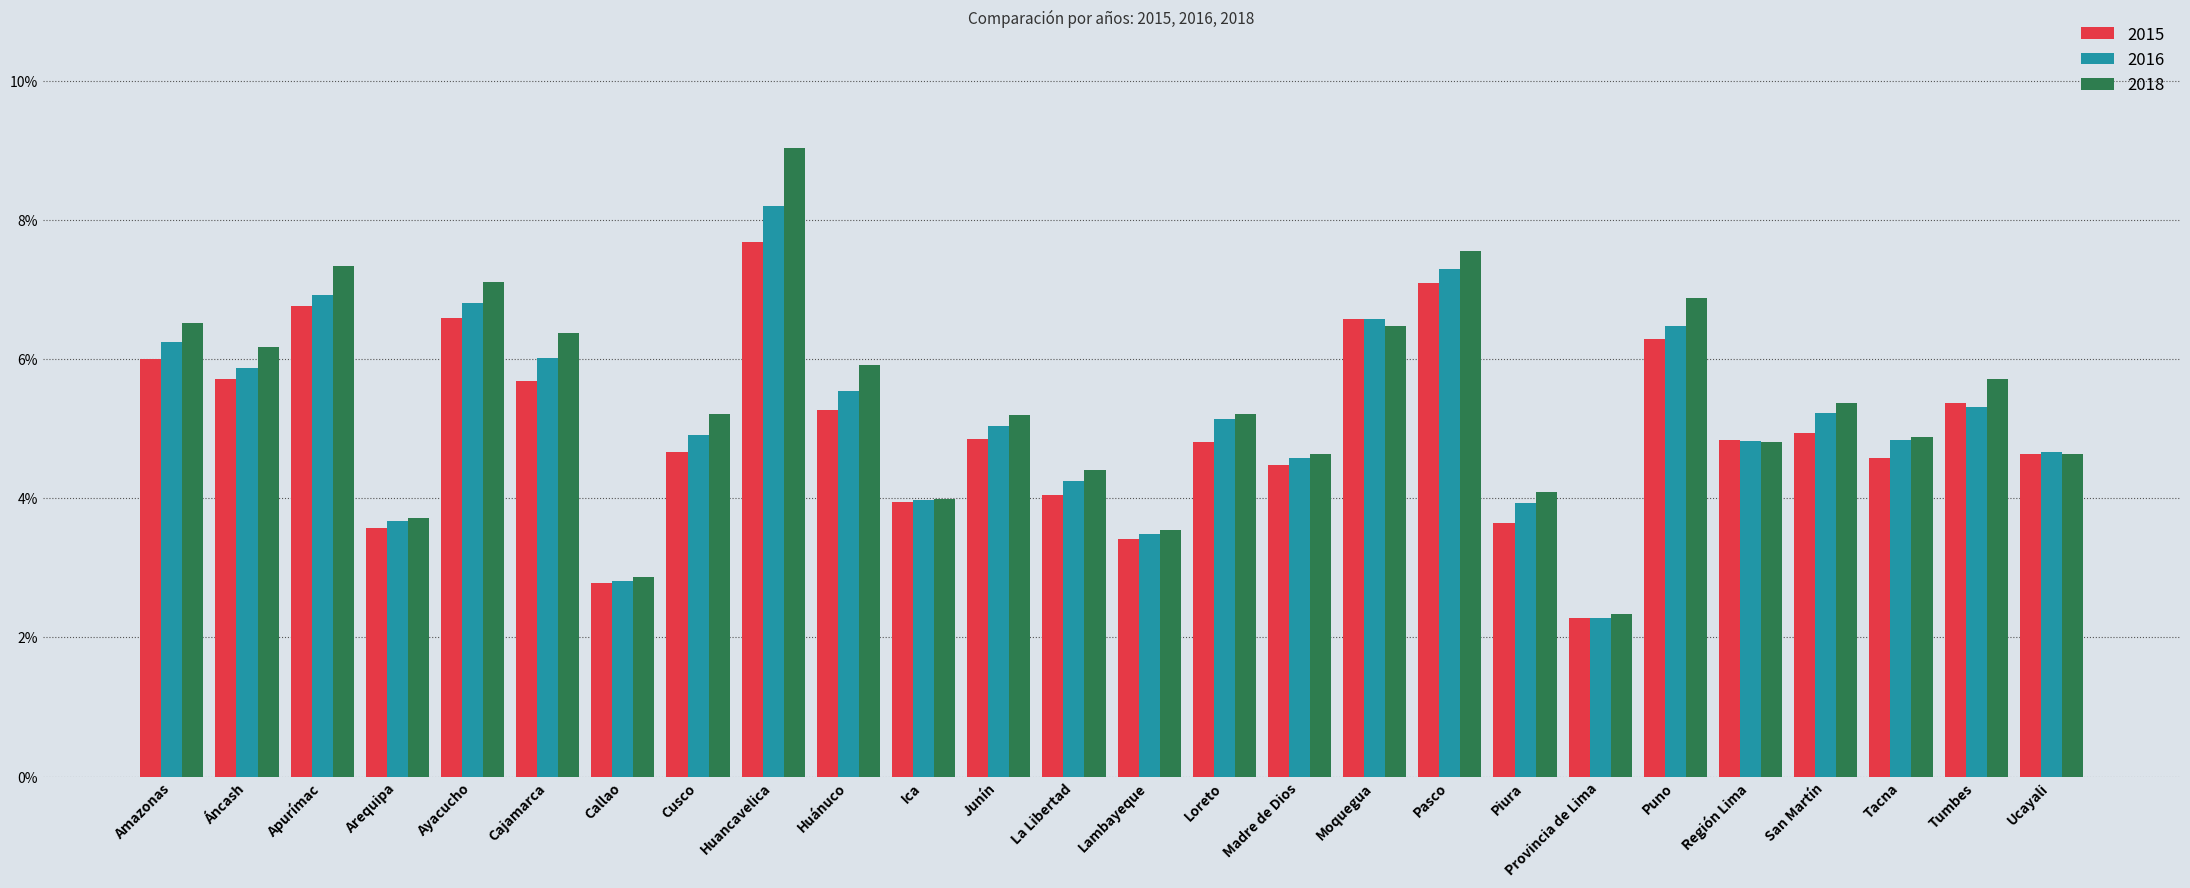

At which label is 2016 closest to 0?

Provincia de Lima